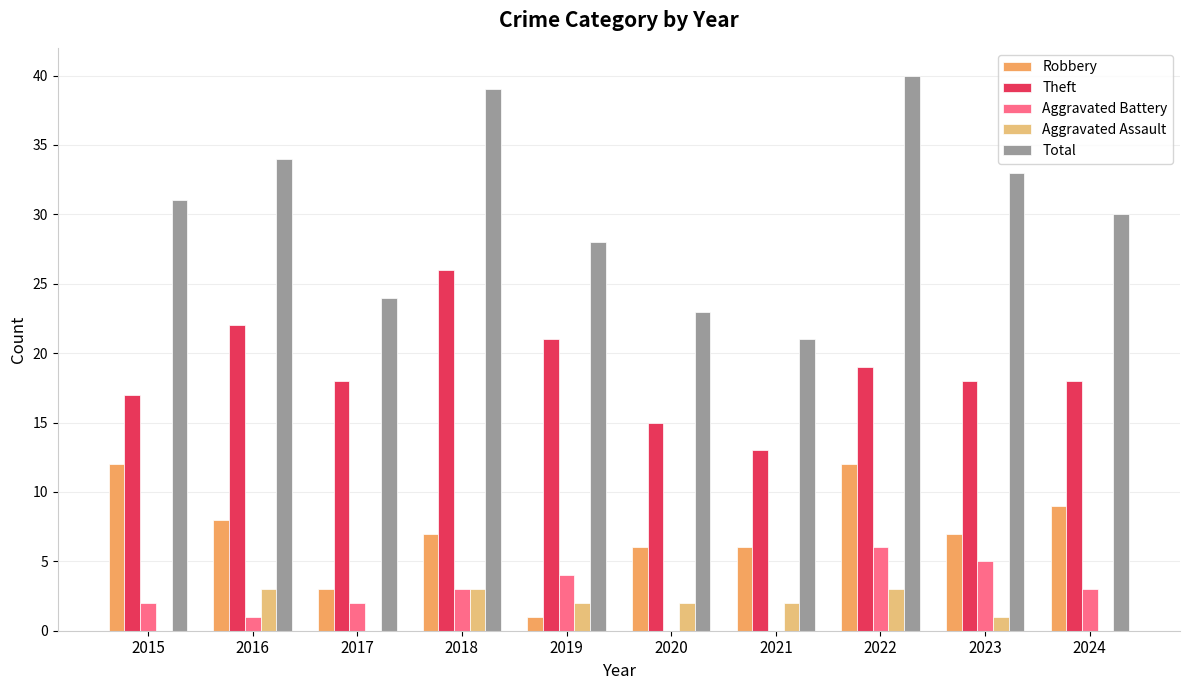

What is the total value across all series at 2022?

80